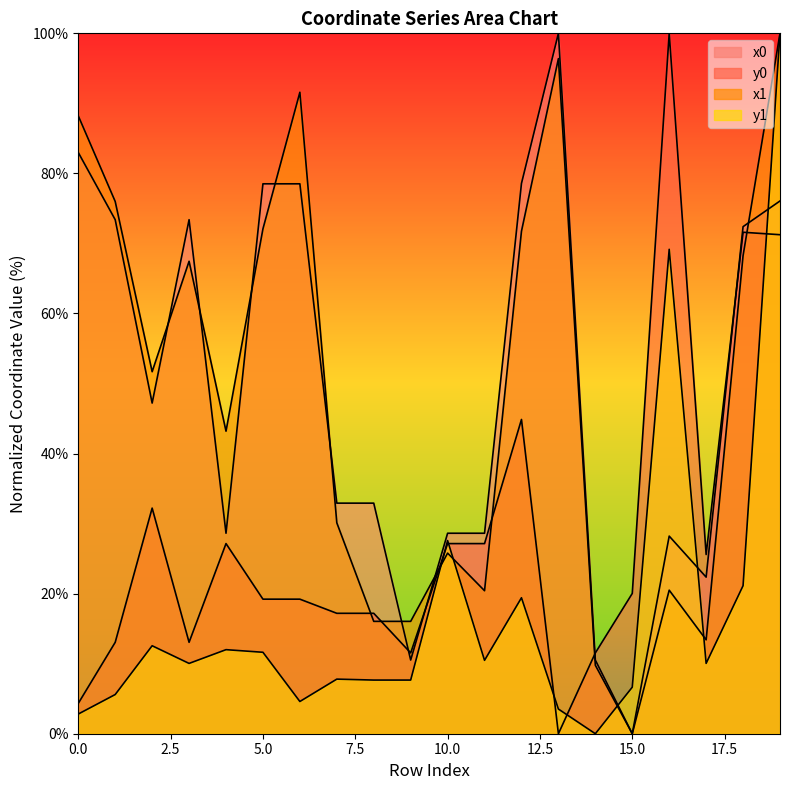

Where is the first local minimum for x1?

2